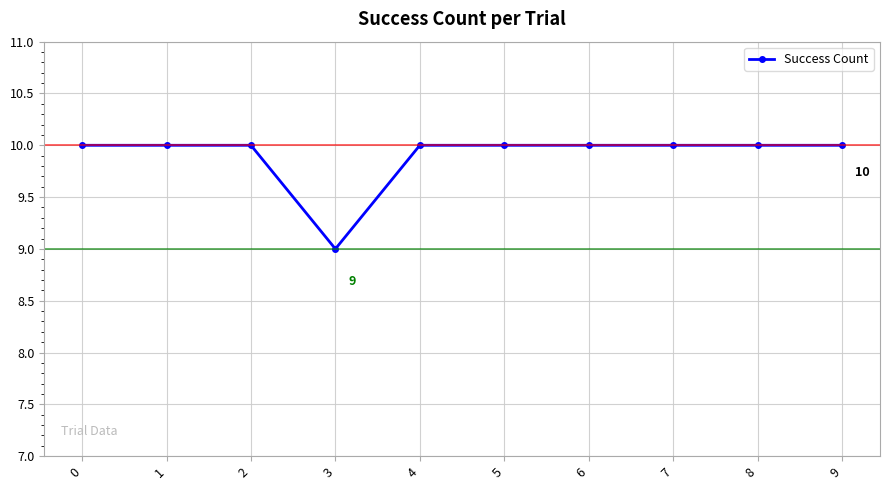

Is it true that the value at 1 is 10?

True